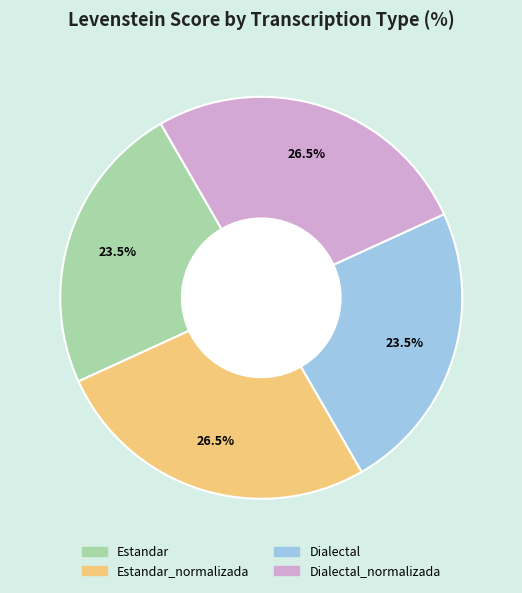

Is there any slice that represents more than half of the pie?

No